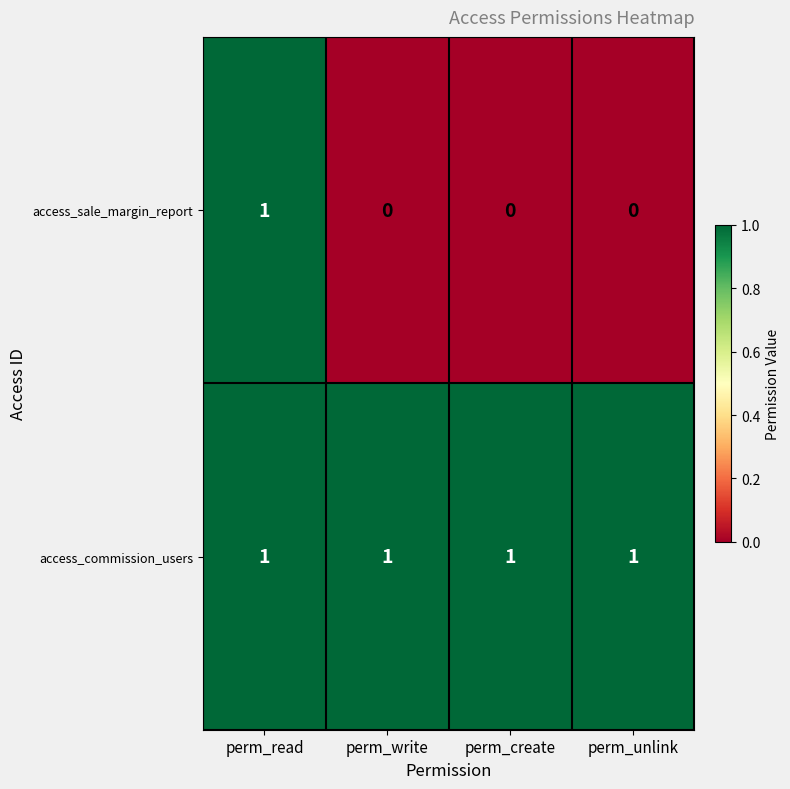

How many access_sale_margin_report values are between 0 and 1?

4